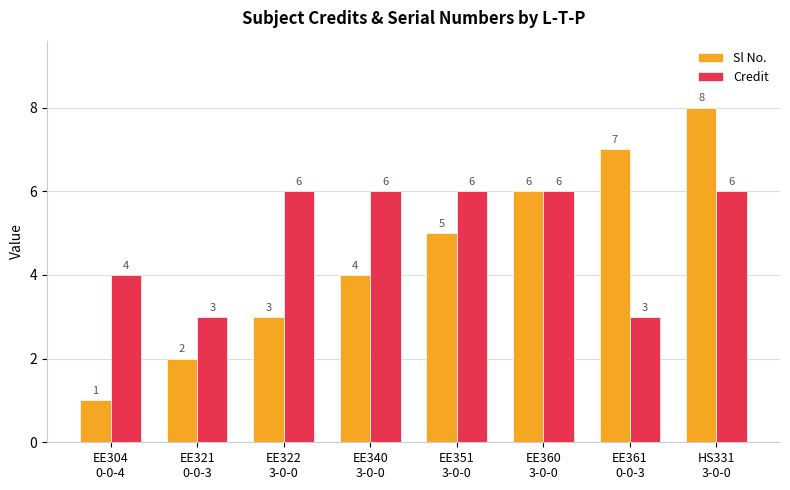

How many data points does each series have?

8